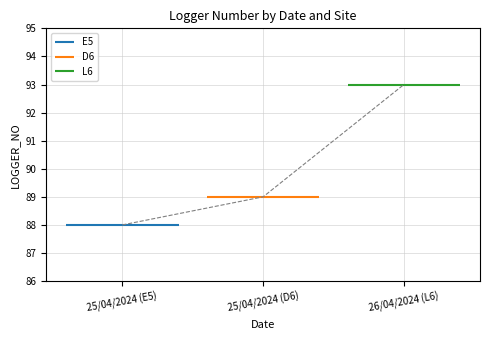

Which category has the highest value in the E5 series?

25/04/2024 (E5)